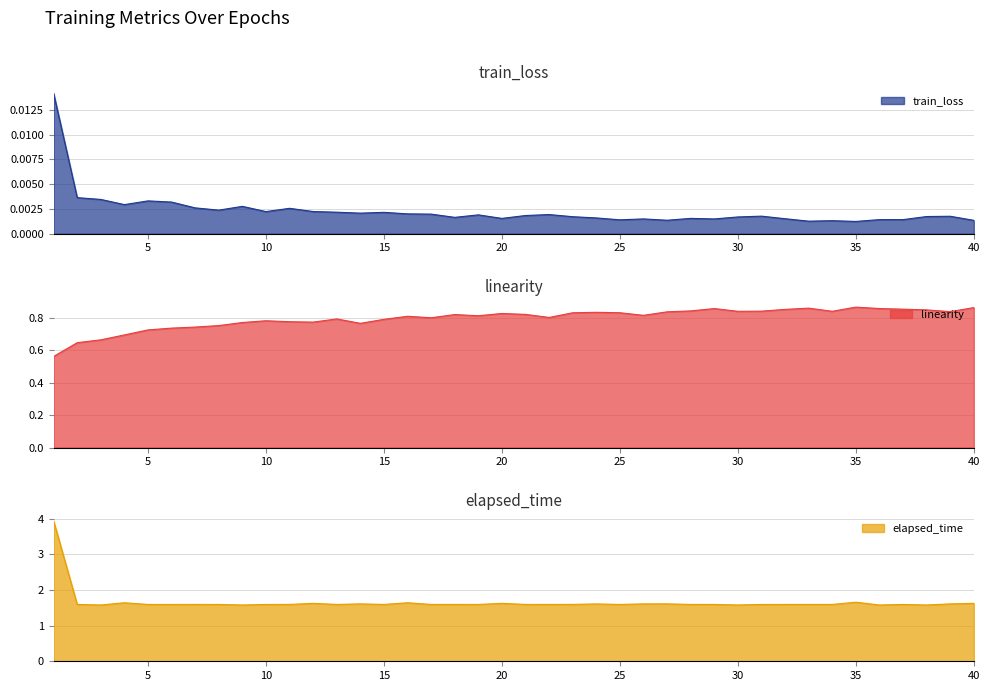

True or false: train_loss and elapsed_time cross at least once.

False